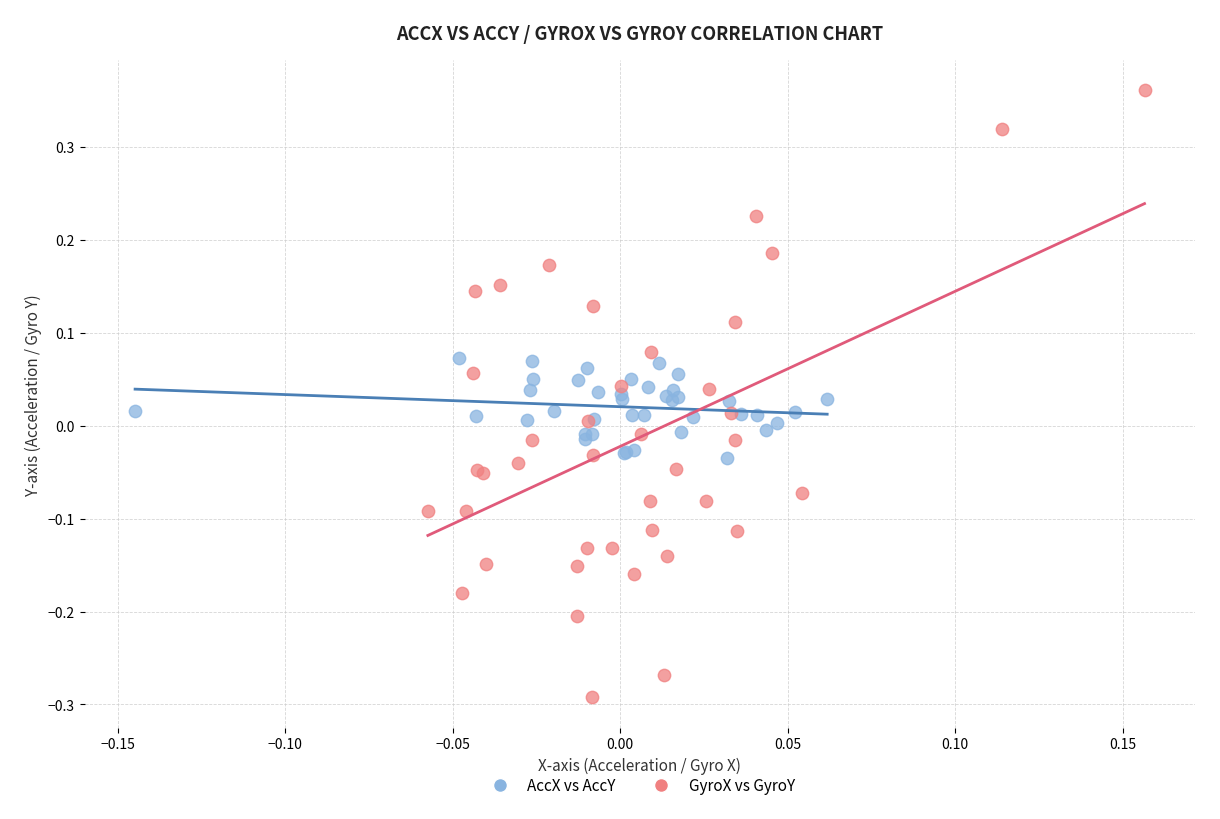

Which series contains the highest Y value?

GyroX vs GyroY